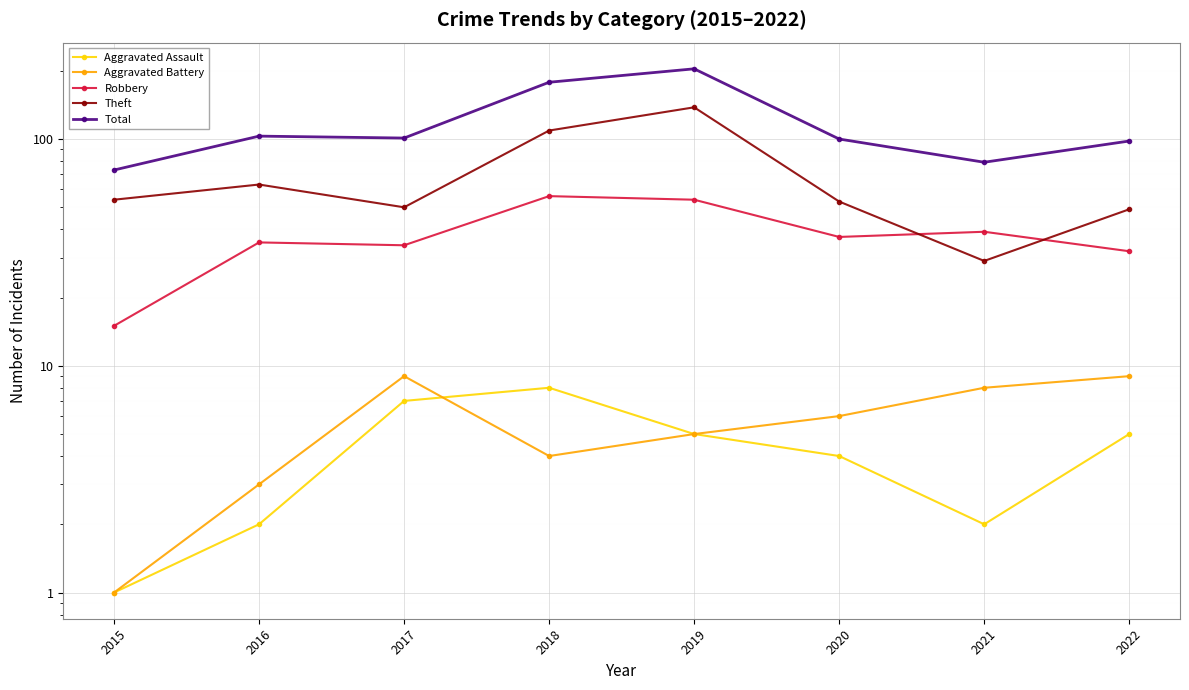

What is the minimum value shown in the chart?

1